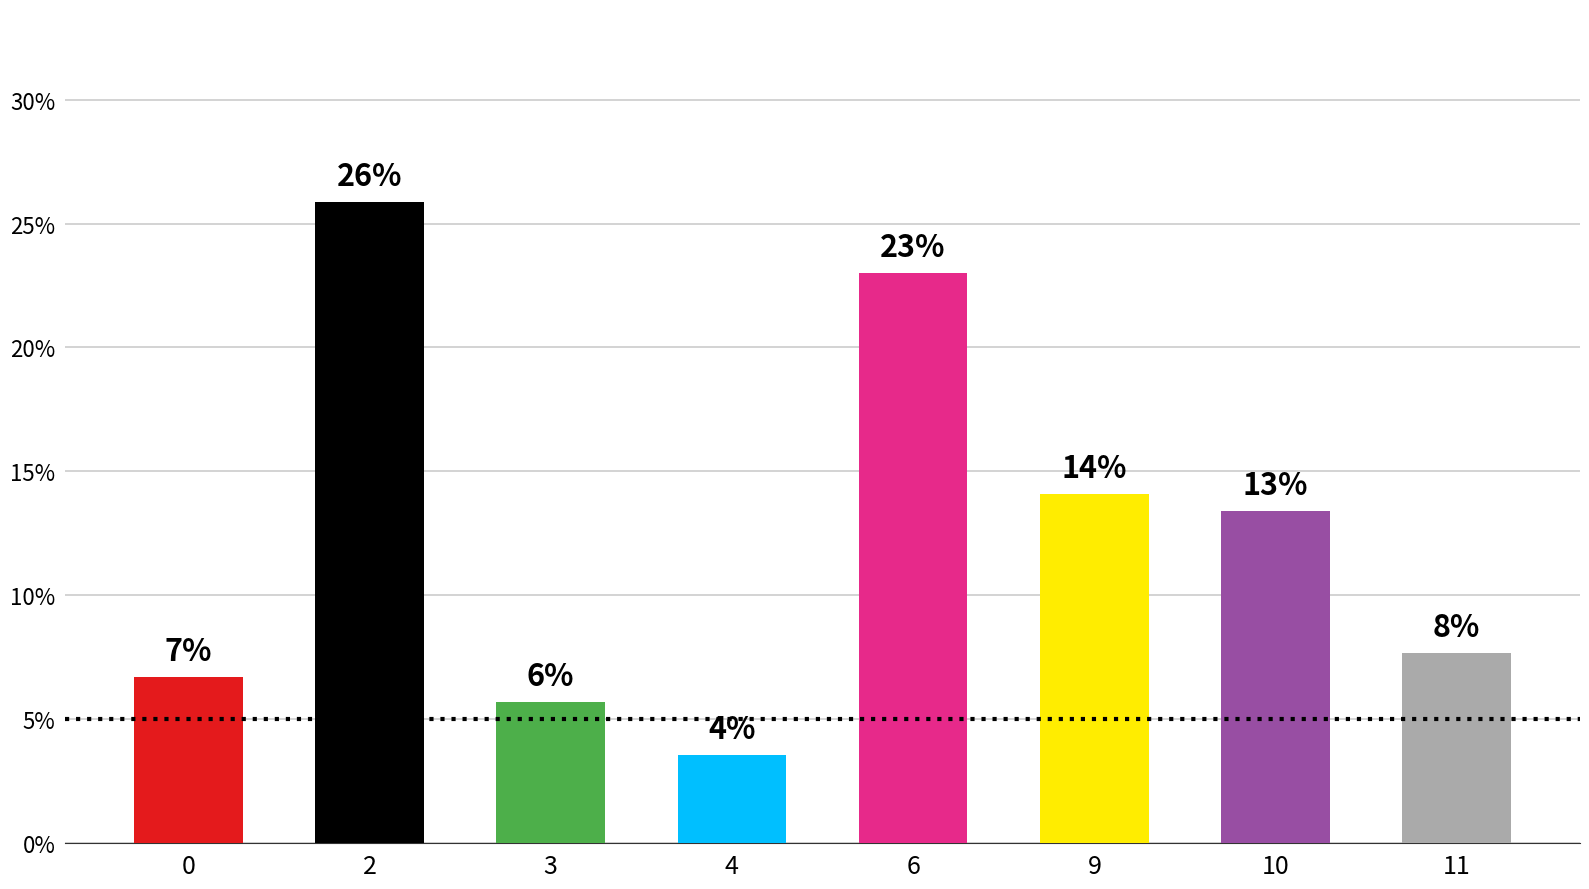

How many bars are there in total?

8